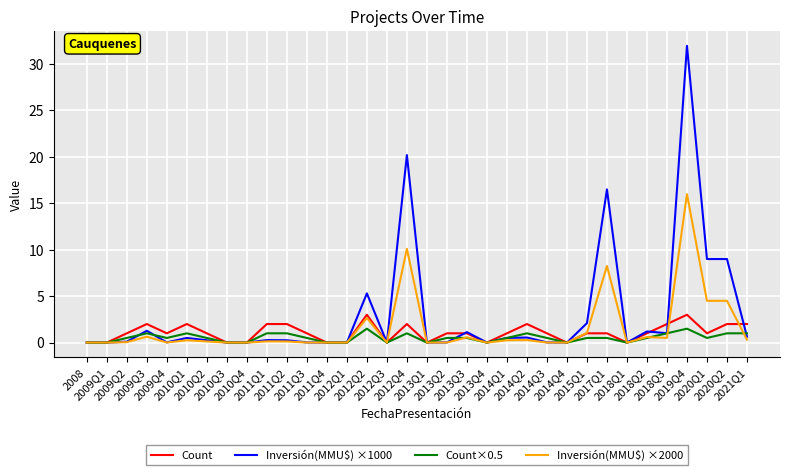

Which series has the largest total across all categories?

Inversión(MMU$) ×1000